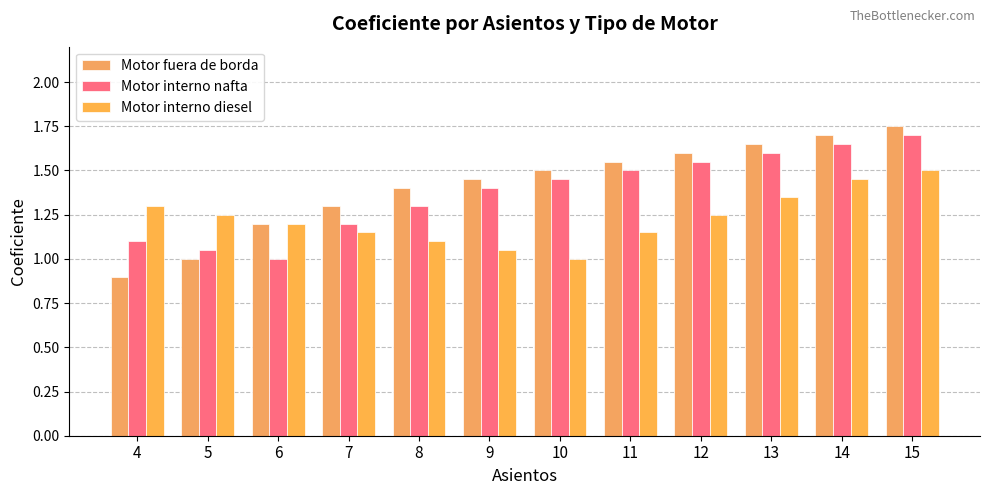

How many bars are there in each group?

3